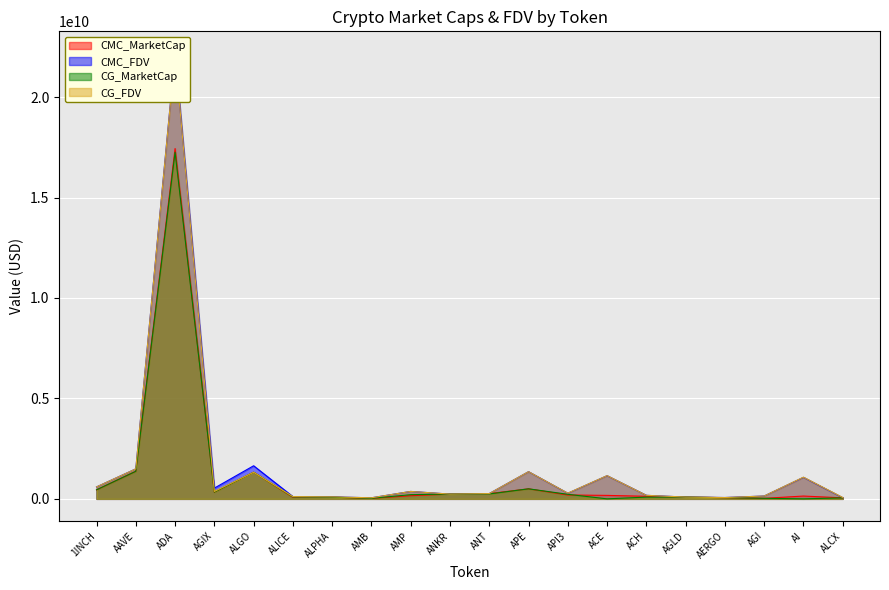

How many values in CG_MarketCap are above zero?

18